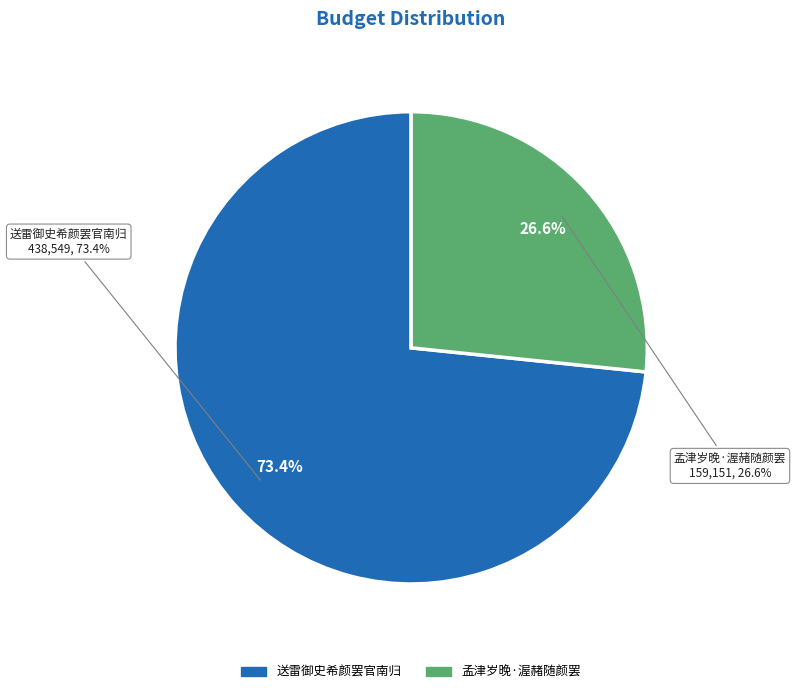

To the nearest percent, what percentage of the pie is 孟津岁晚·渥赭随颜罢?

27%